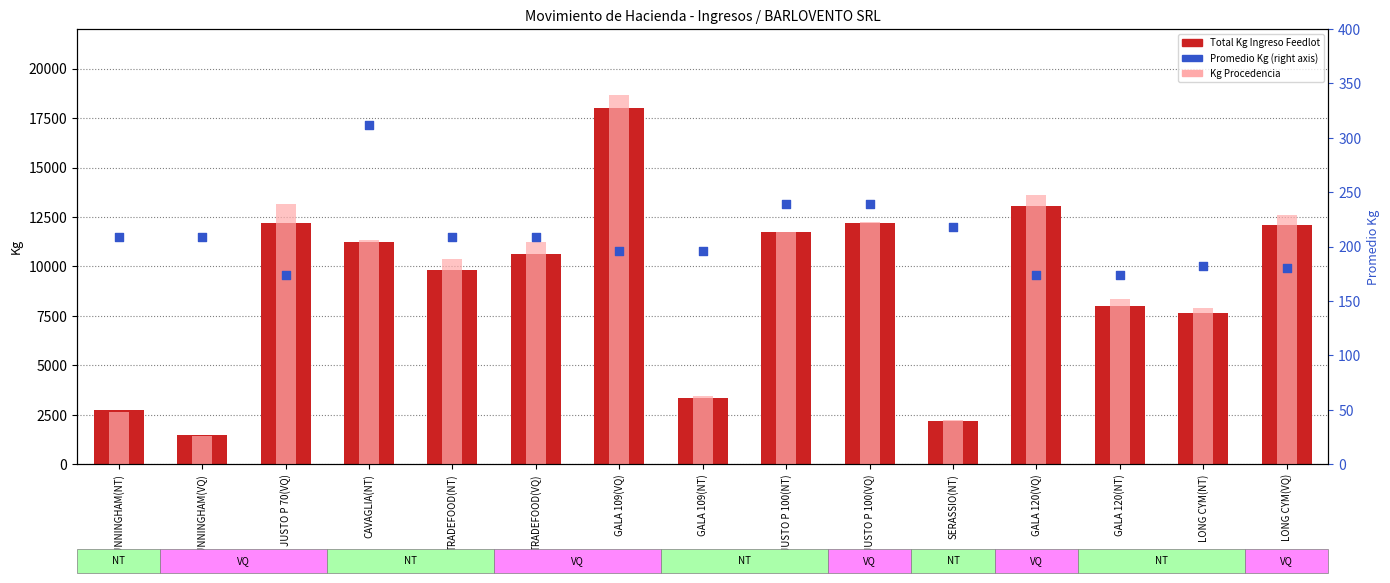

At how many categories does at least one series exceed 4927?

11